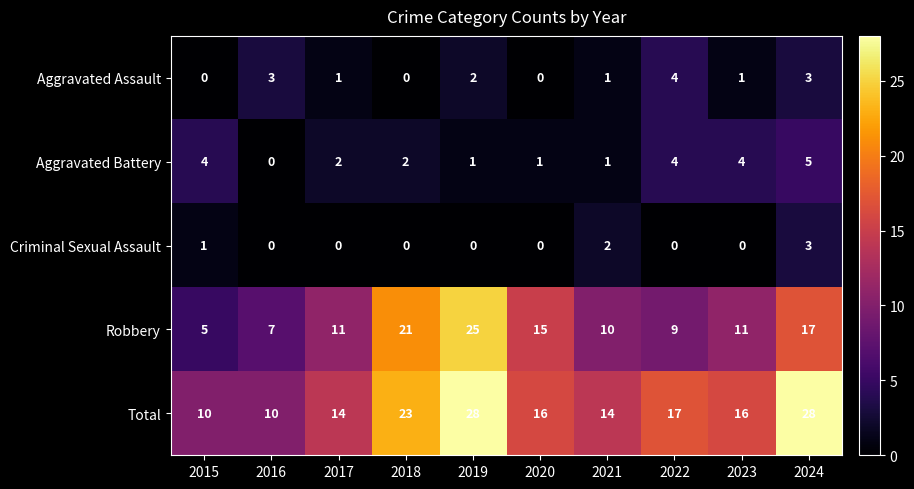

Rank the series by their maximum value, from lowest to highest.

Criminal Sexual Assault, Aggravated Assault, Aggravated Battery, Robbery, Total